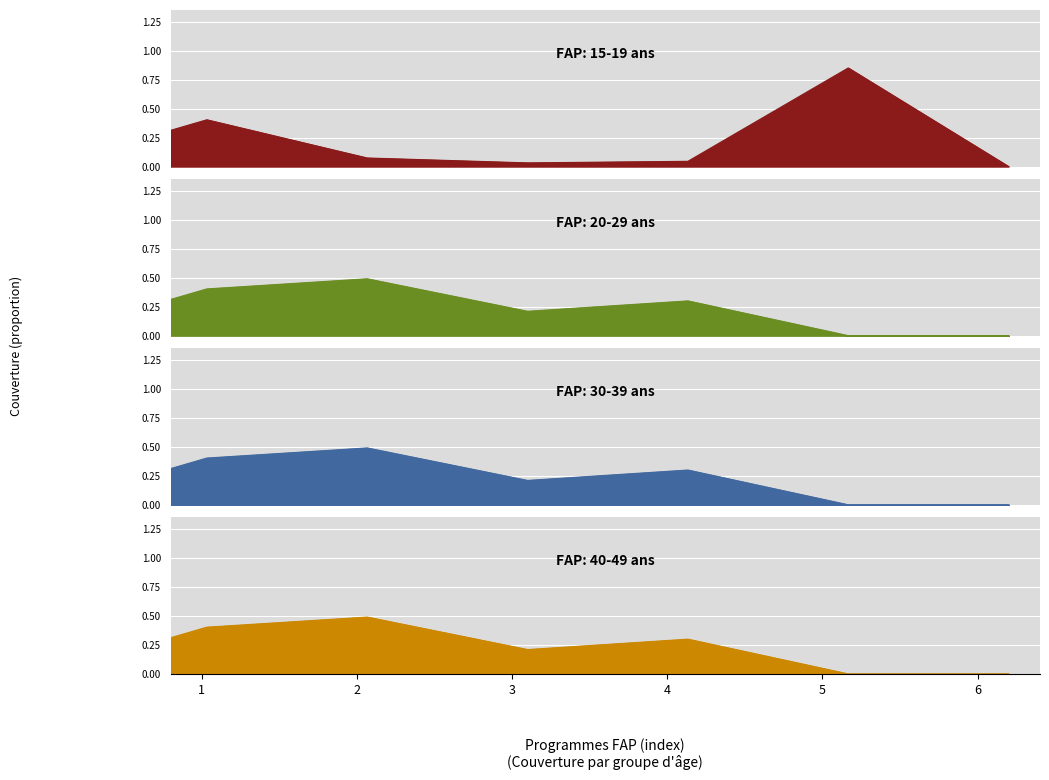

Does the chart display data point markers on the line(s)?

No